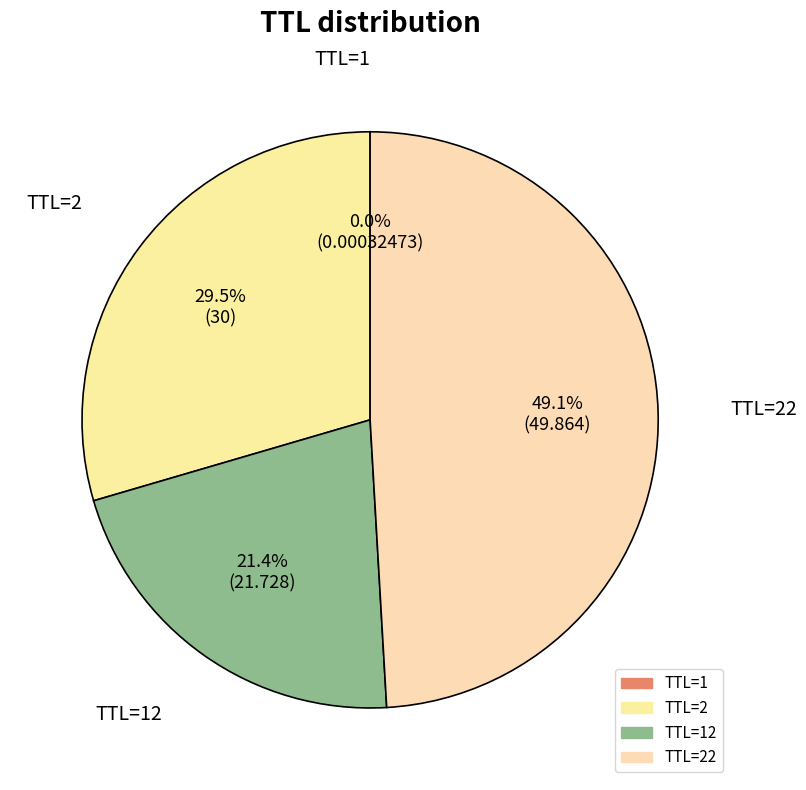

Which category has the smallest portion of the pie?

1